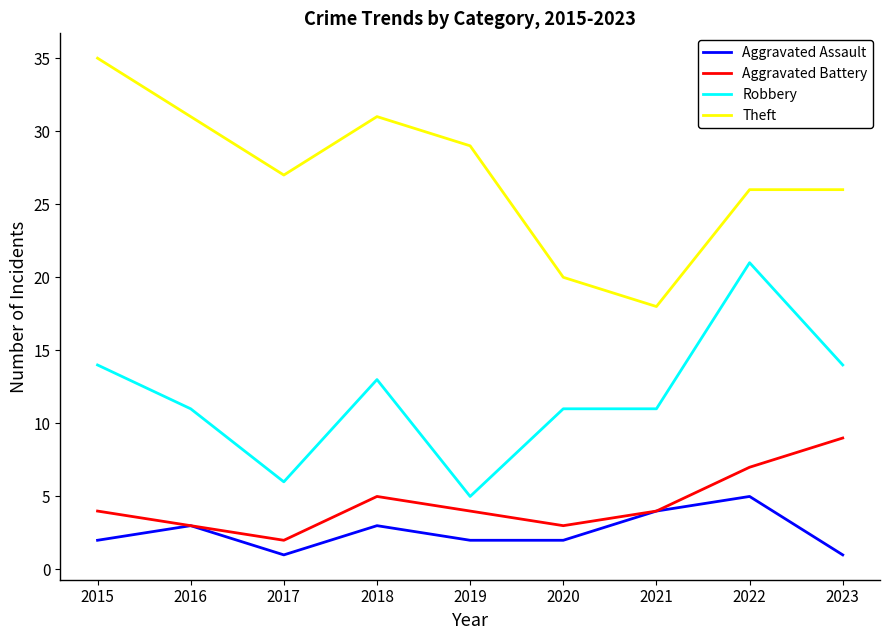

The value of Robbery at 2018 is 13. True or false?

True